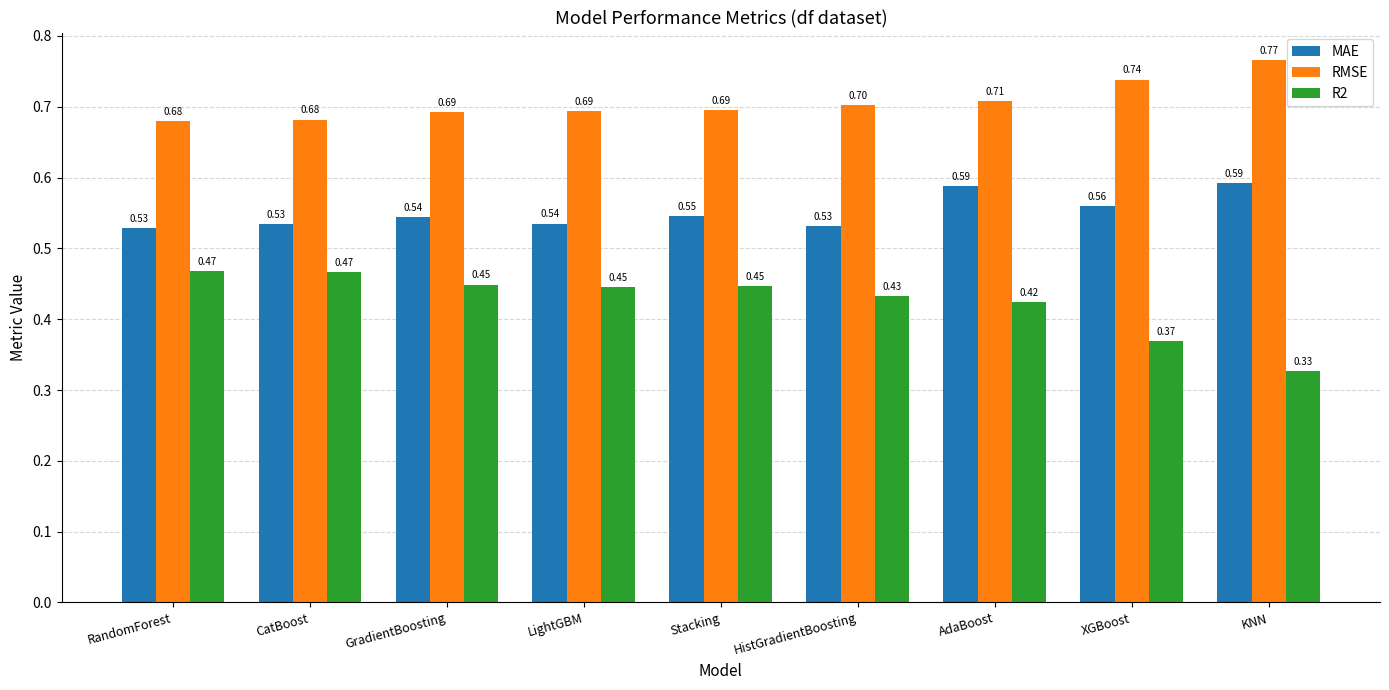

Which series changed the most between CatBoost and GradientBoosting?

R2